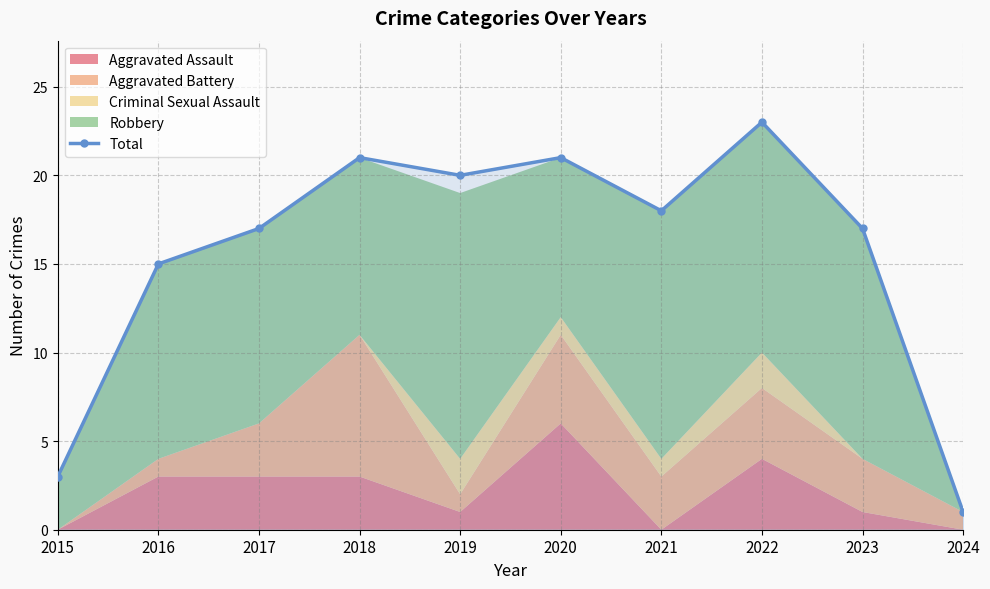

Which has a higher value, 2019 or 2018?

2018